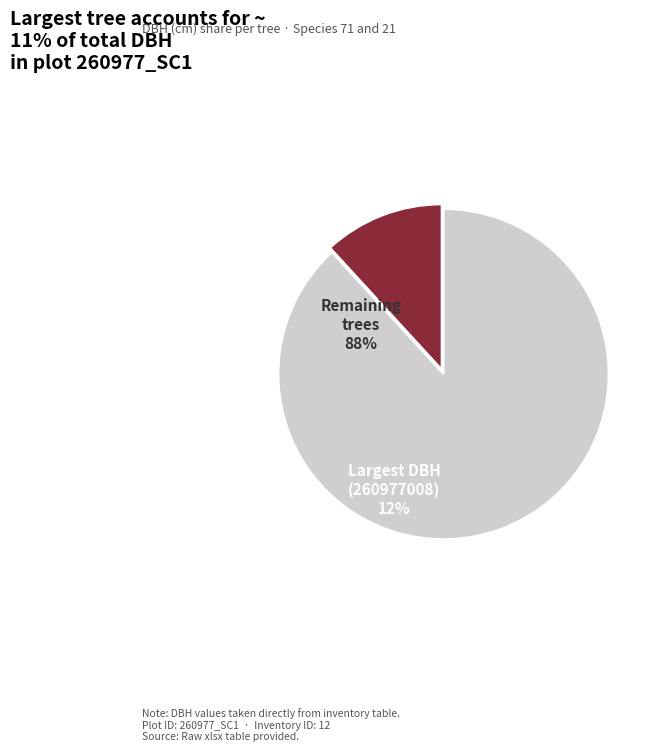

Does any single category account for the majority?

Yes